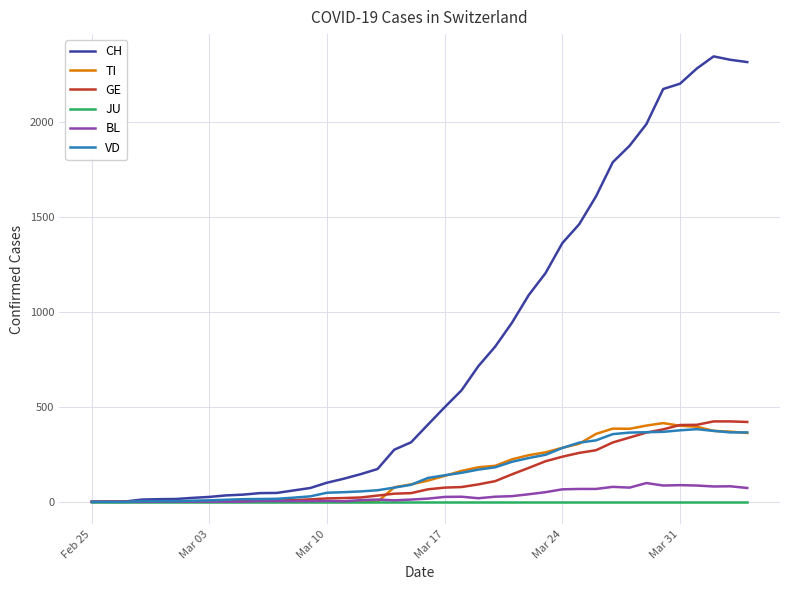

Which series has the largest total across all categories?

CH